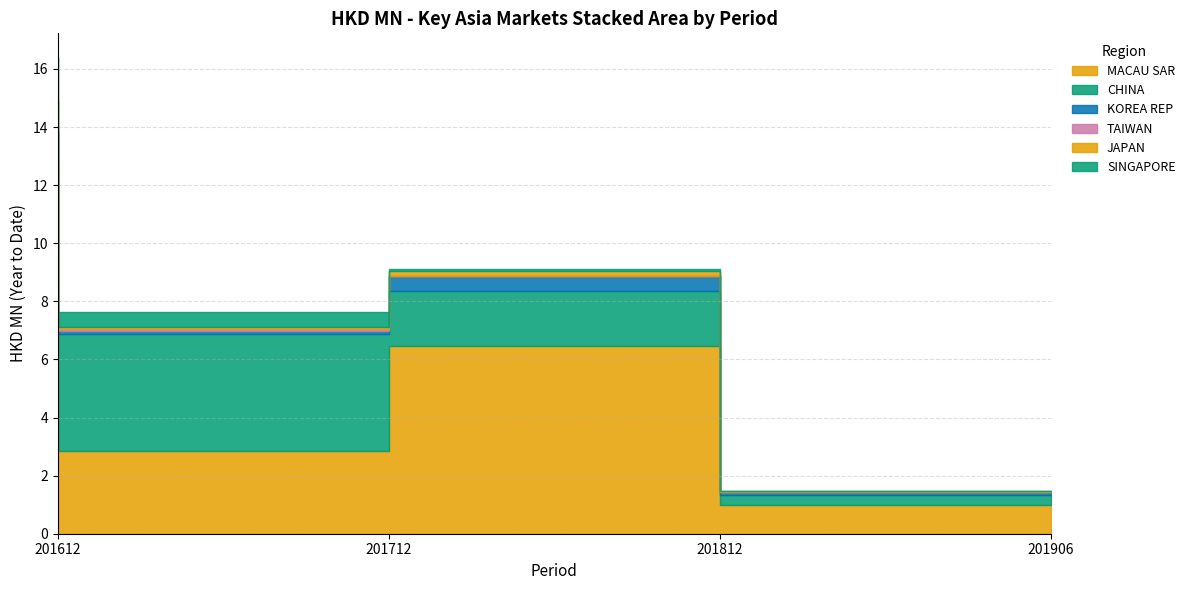

Where is the first local maximum for 201712?

CHINA